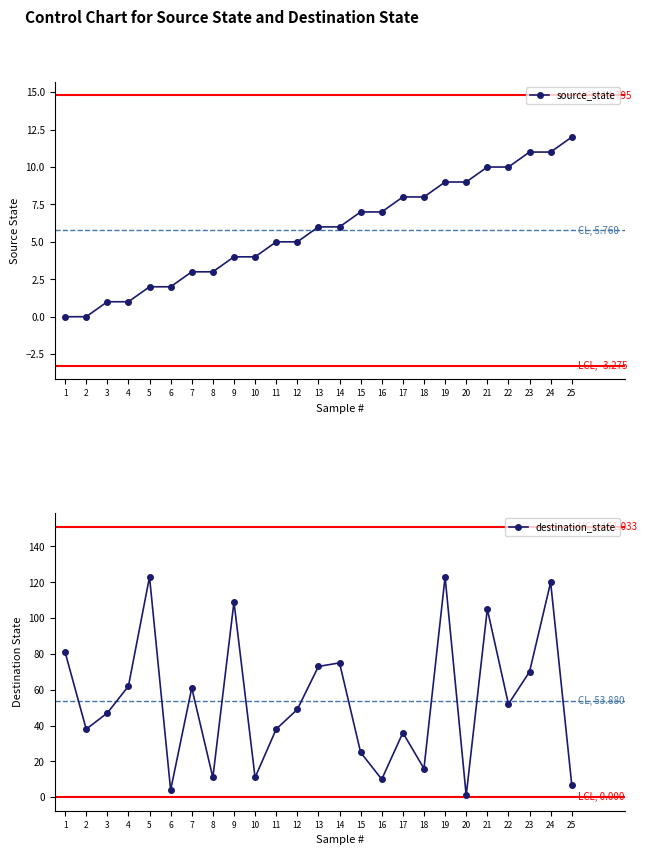

What is the sum of all destination_state values?

1347